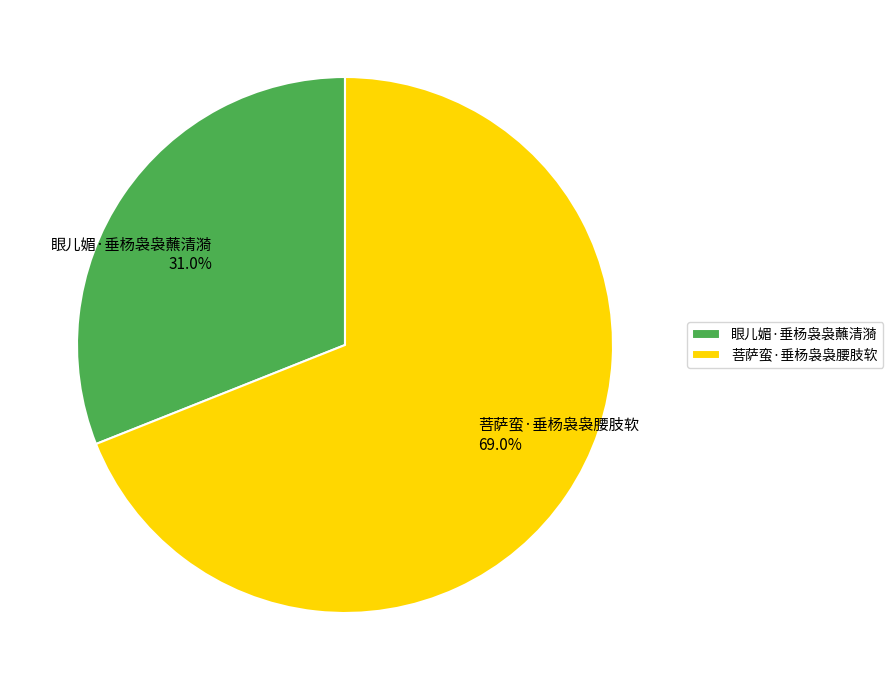

What percentage is the 眼儿媚·垂杨袅袅蘸清漪 slice, to the nearest percent?

31%